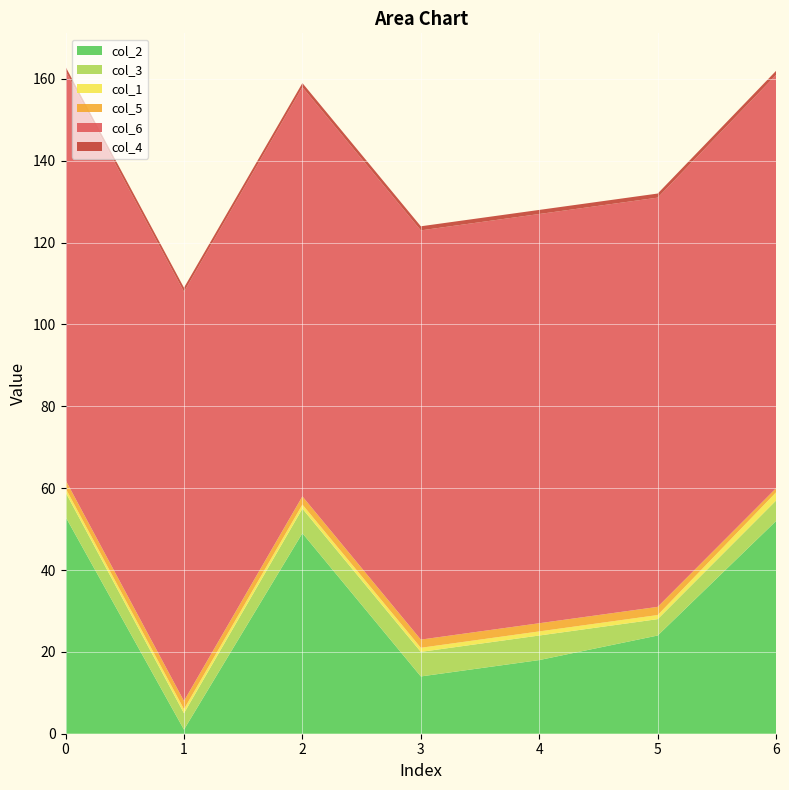

Reading left to right, list all the values displayed in this chart.

col_2: 0=53	1=1	2=49	3=14	4=18	5=24	6=52
col_3: 0=6	1=4	2=6	3=6	4=6	5=4	6=5
col_1: 0=1	1=1	2=1	3=1	4=1	5=1	6=2
col_5: 0=2	1=2	2=2	3=2	4=2	5=2	6=1
col_6: 0=100	1=100	2=100	3=100	4=100	5=100	6=101
col_4: 0=1	1=1	2=1	3=1	4=1	5=1	6=1